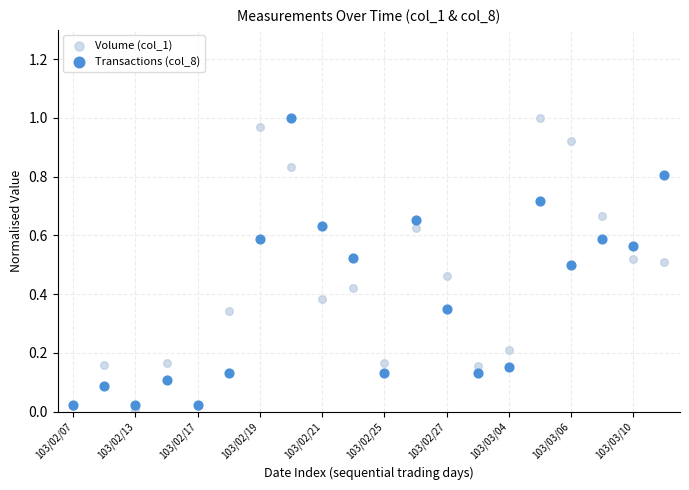

Which series reaches the maximum Y coordinate?

Volume (col_1)